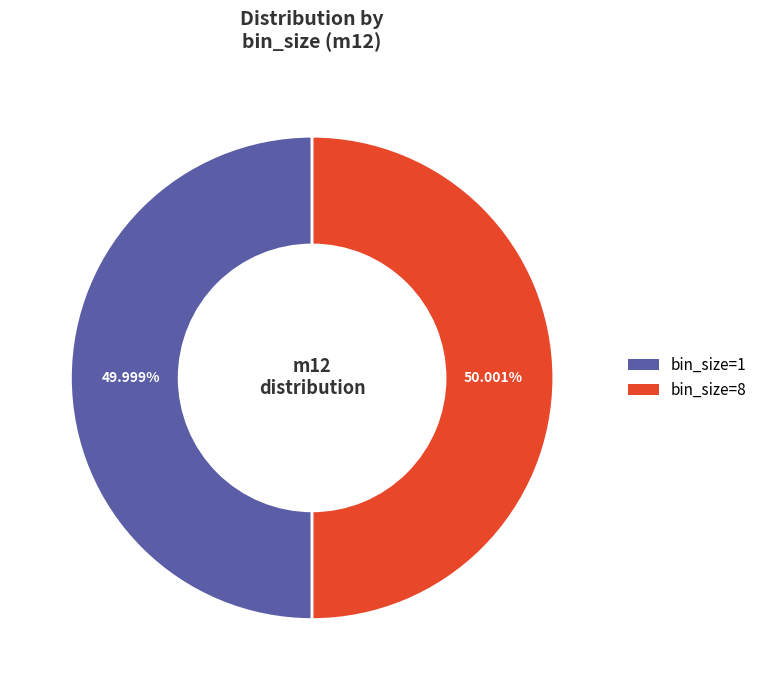

Is the sum of bin_size=1 and bin_size=8 greater than half?

Yes